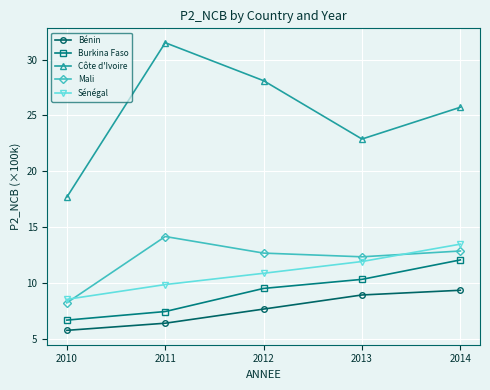

Does the chart have visible grid lines?

Yes